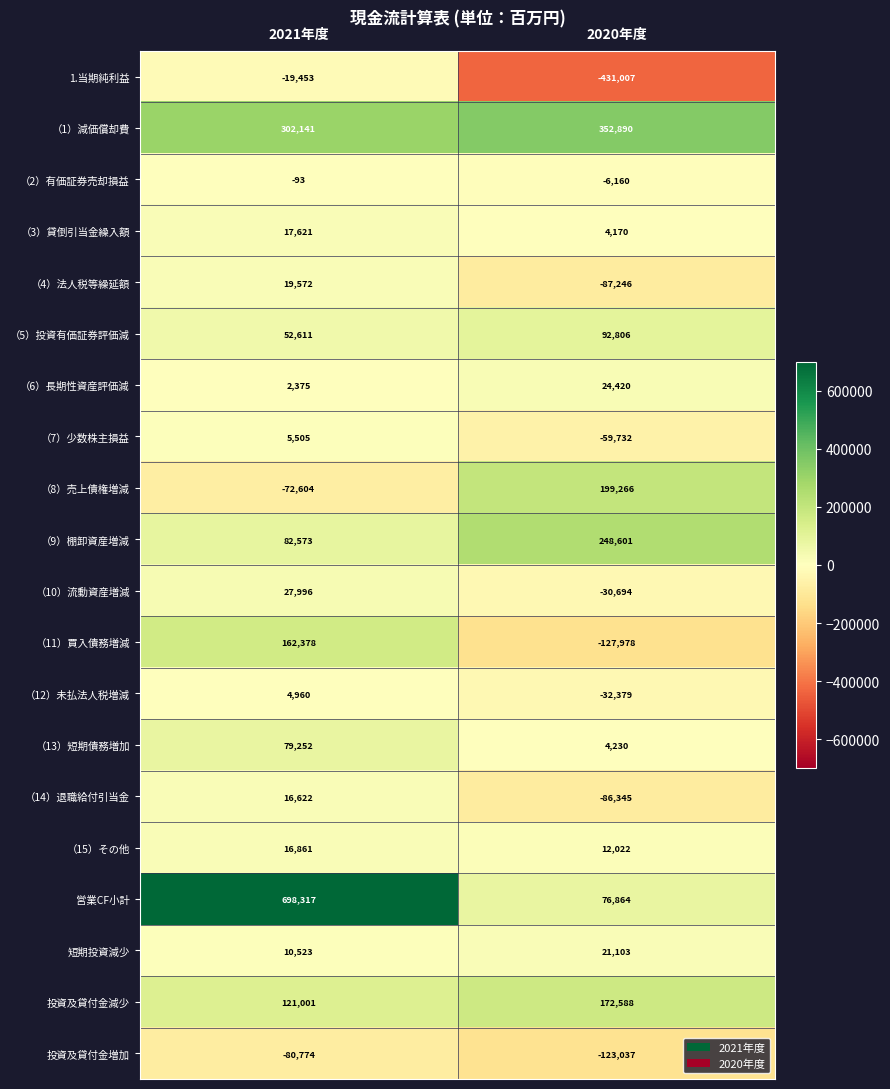

Rank the series at 2020年度 from highest to lowest value.

（1）減価償却費, （9）棚卸資産増減, （8）売上債権増減, 投資及貸付金減少, （5）投資有価証券評価減, 営業CF小計, （6）長期性資産評価減, 短期投資減少, （15）その他, （13）短期債務増加, （3）貸倒引当金繰入額, （2）有価証券売却損益, （10）流動資産増減, （12）未払法人税増減, （7）少数株主損益, （14）退職給付引当金, （4）法人税等繰延額, 投資及貸付金増加, （11）買入債務増減, 1.当期純利益